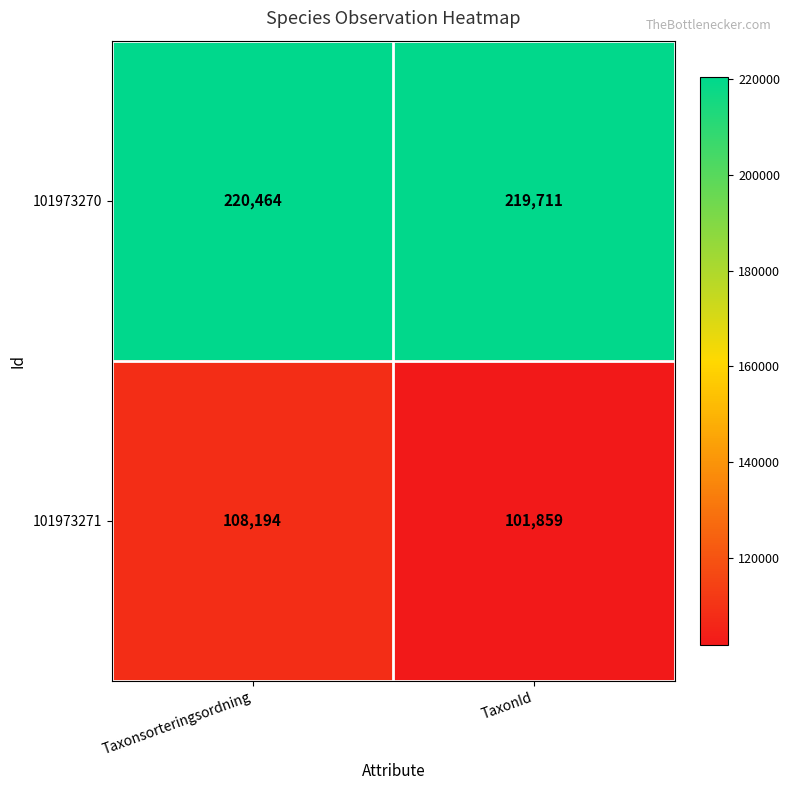

Where is 101973271 nearest to the value 105026?

TaxonId